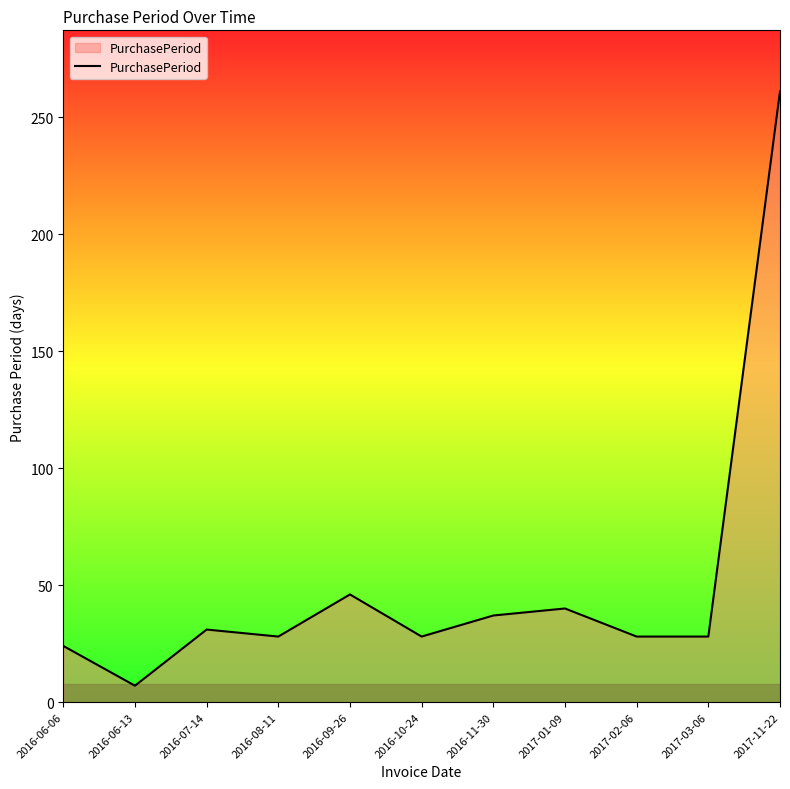

What position from the right is 2017-02-06?

3